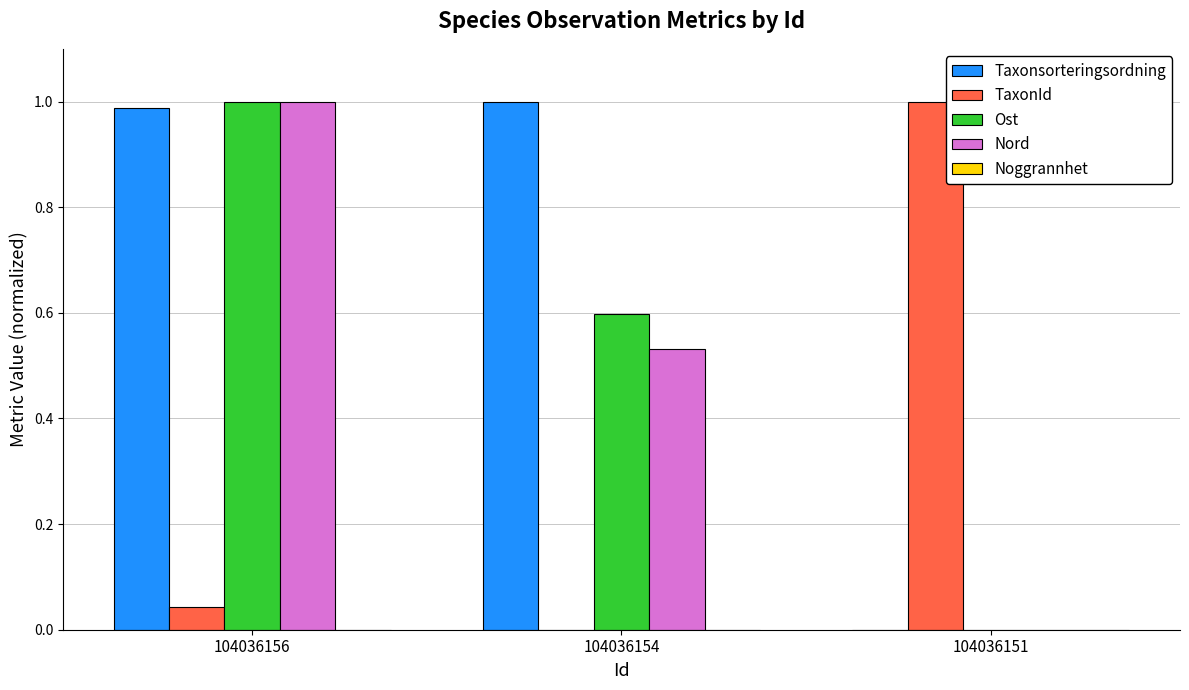

Which category has the highest value in the Taxonsorteringsordning series?

104036154